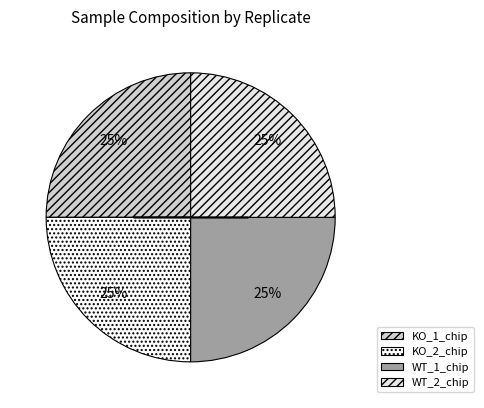

How many segments does this pie chart have?

4